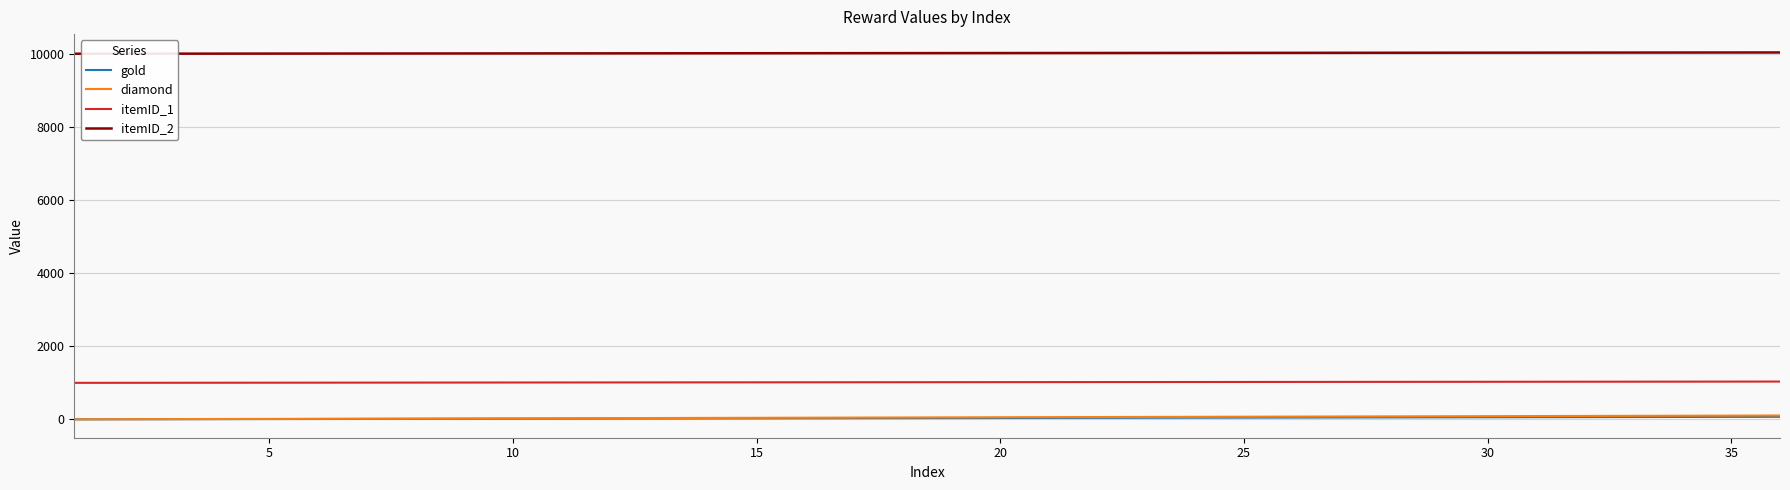

Which series has the largest total across all categories?

itemID_2